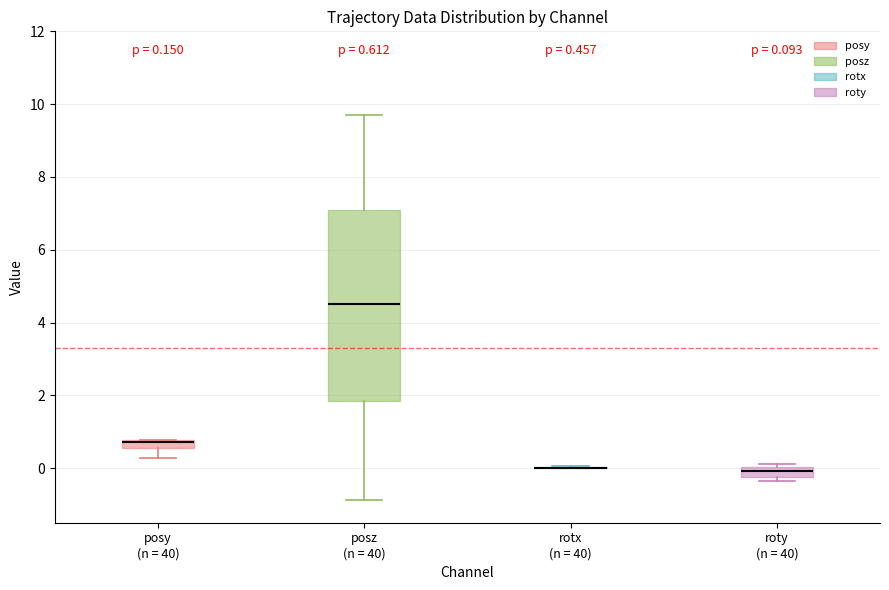

Comparing the boxes themselves (not the whiskers), which one is the tallest?

posz (n = 40)